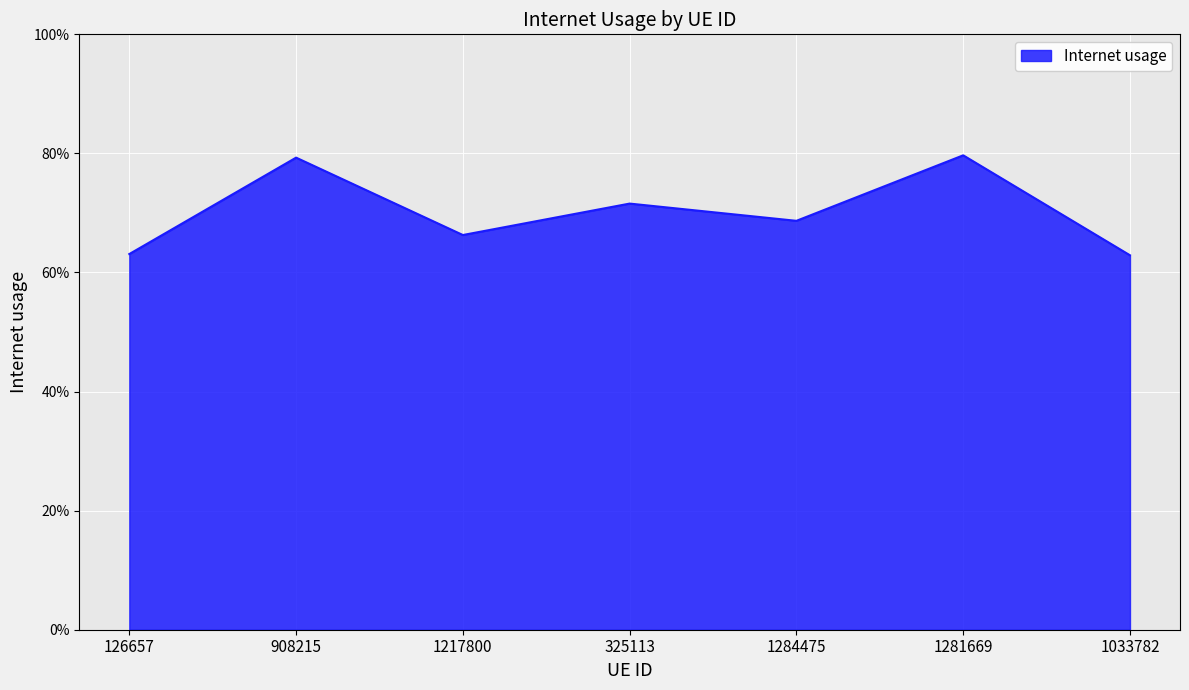

Is this an area chart (filled region under the line)?

Yes